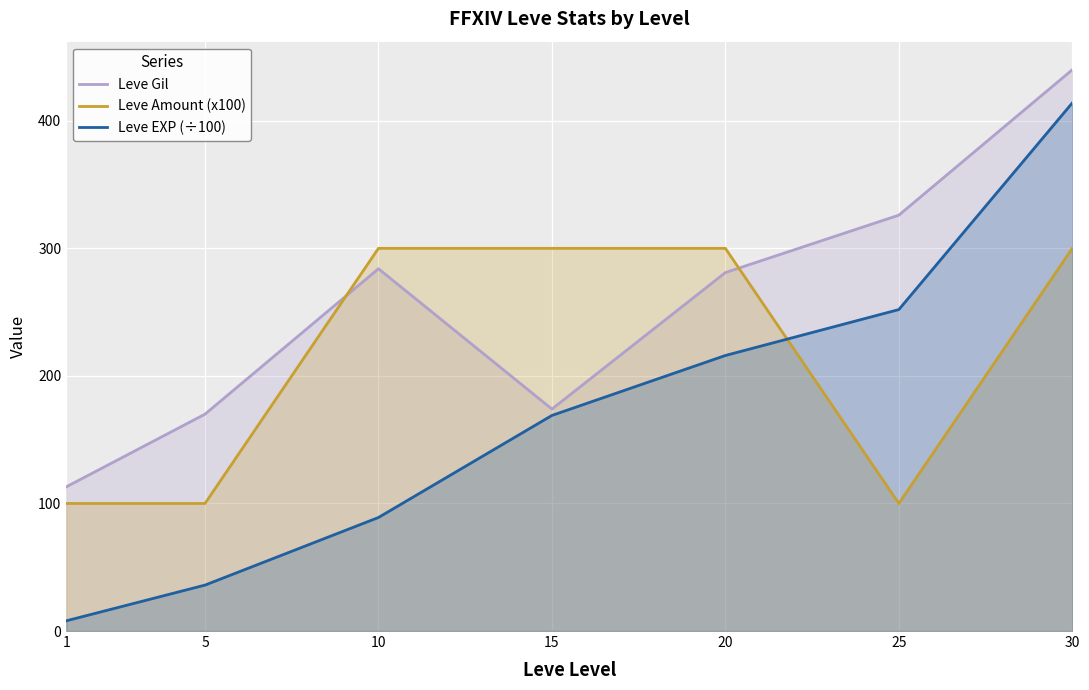

Where is the first local minimum for Leve Amount (x100)?

25